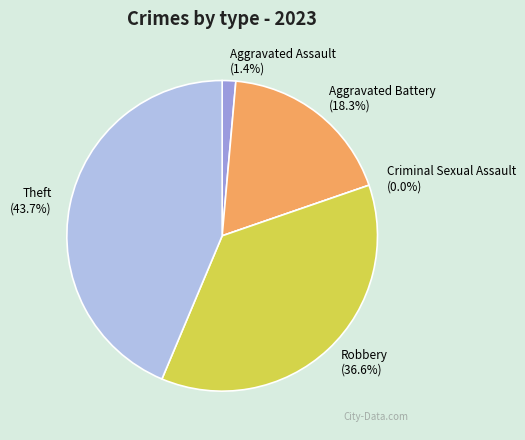

What is the largest slice in the pie chart?

Theft